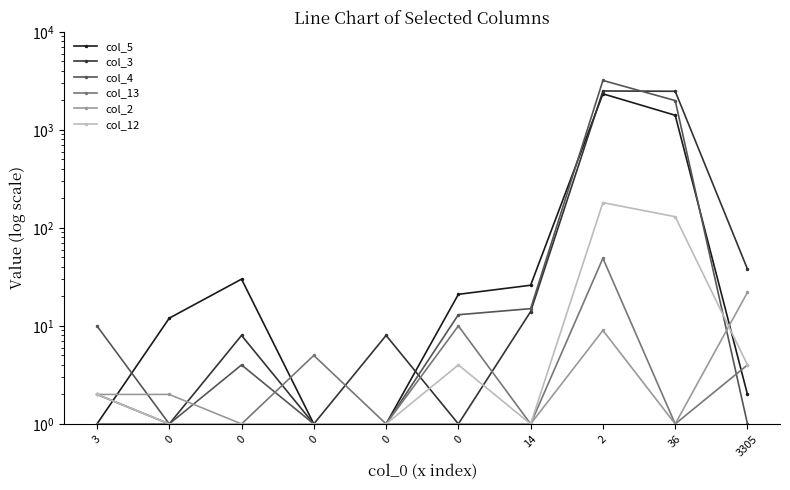

Rank the categories by col_4 value from highest to lowest.

2, 36, 14, 0, 3, 0, 0, 0, 0, 3305